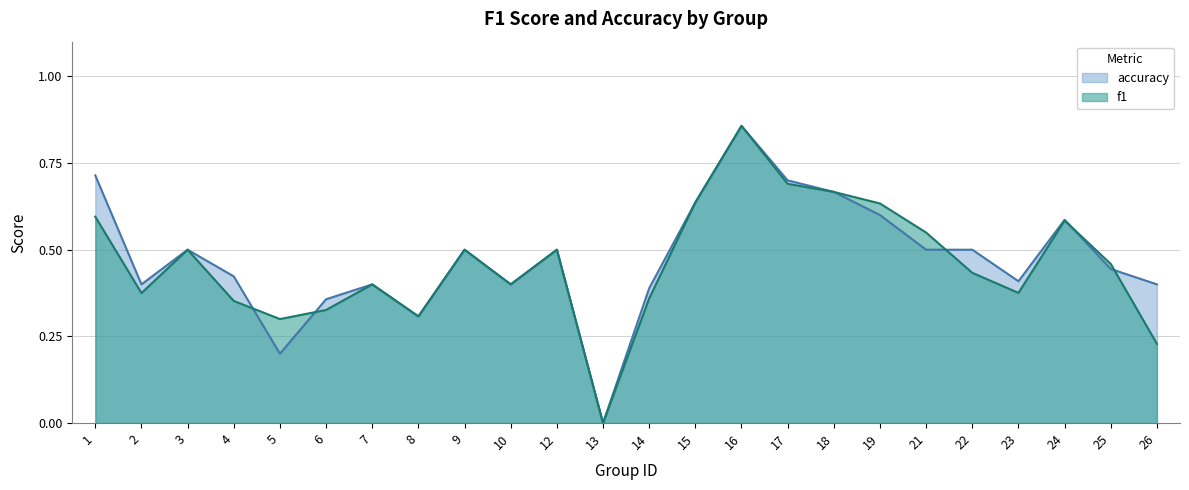

Rank the categories by f1 value from lowest to highest.

13, 26, 5, 8, 6, 4, 14, 2, 23, 7, 10, 22, 25, 3, 9, 12, 21, 24, 1, 19, 15, 18, 17, 16